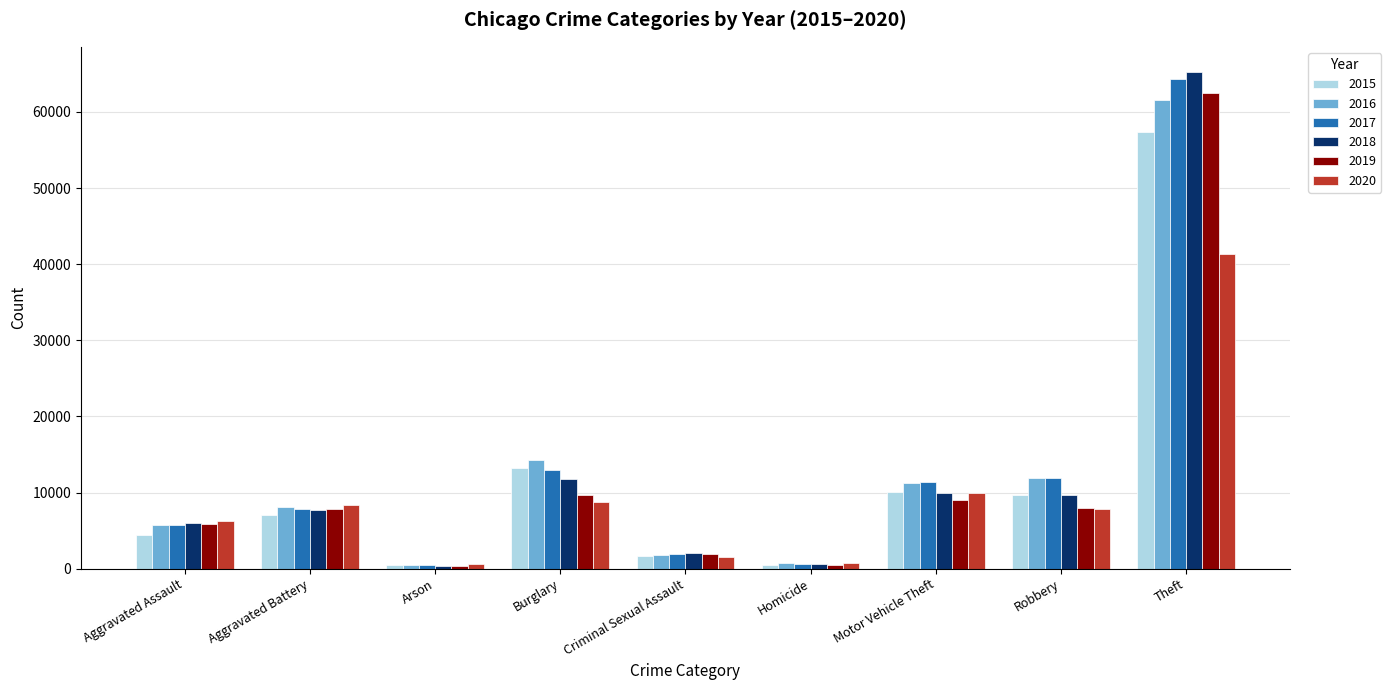

What position from the right is Aggravated Battery?

8